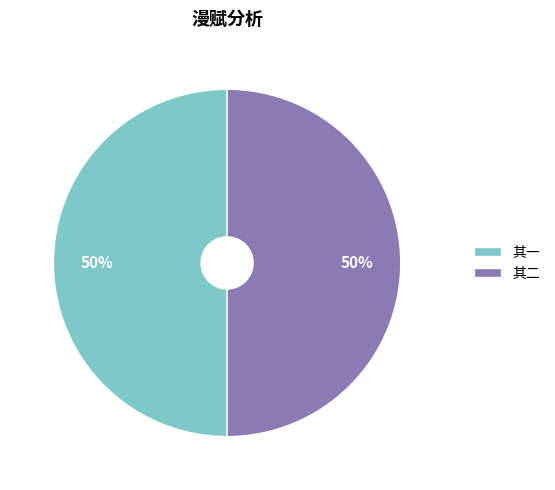

Is the sum of 其二 and 其一 greater than half?

Yes